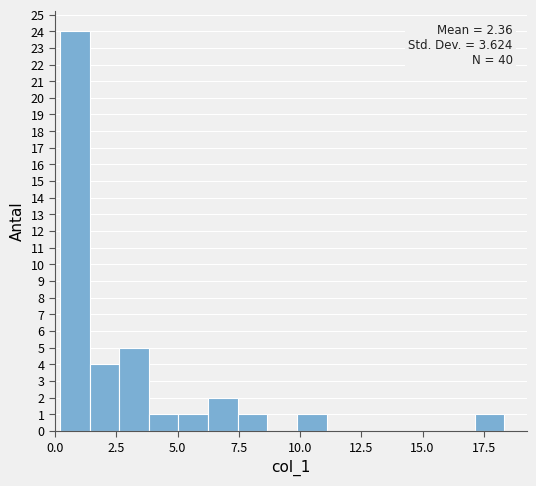

Around what value on the x-axis is the tallest bar? Give the approximate position of its centre, as read against the axis.

1.0